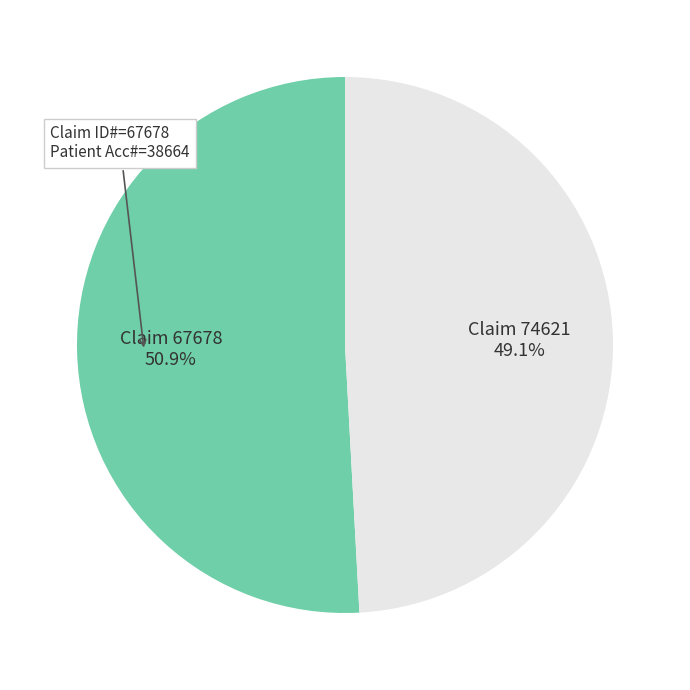

Does any single category account for the majority?

Yes